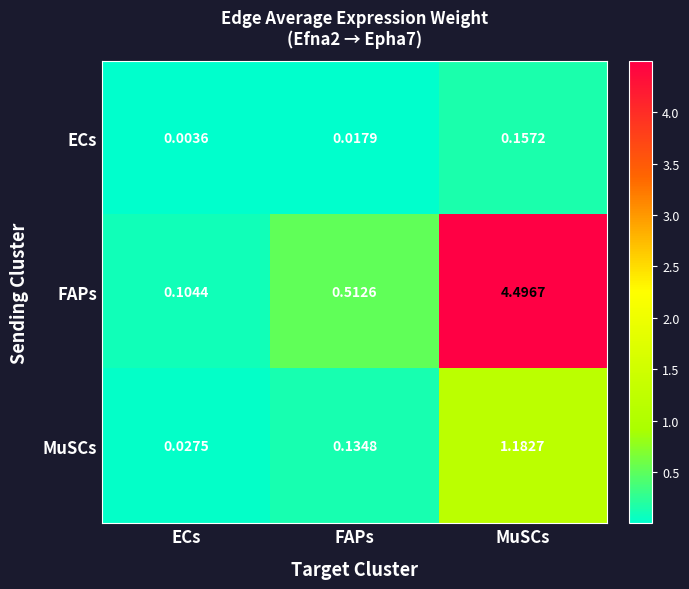

What is the maximum value shown in the chart?

4.5